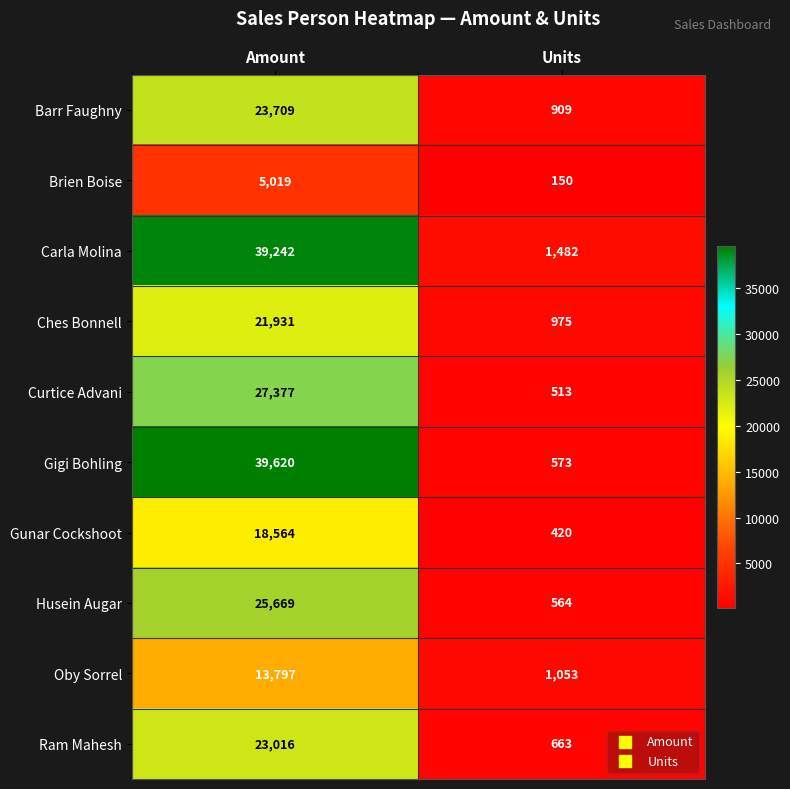

Rank the series by their maximum value, from lowest to highest.

Brien Boise, Oby Sorrel, Gunar Cockshoot, Ches Bonnell, Ram Mahesh, Barr Faughny, Husein Augar, Curtice Advani, Carla Molina, Gigi Bohling